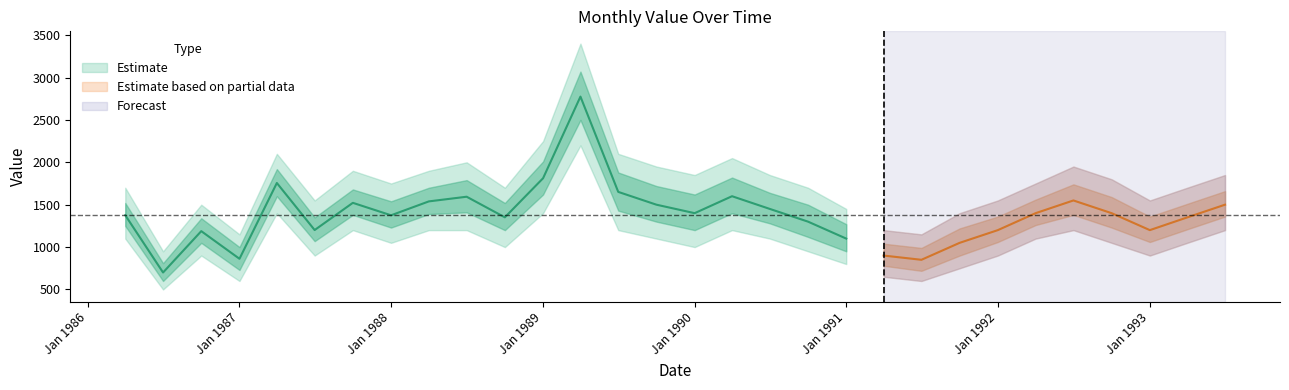

What is the minimum value shown in the chart?

700